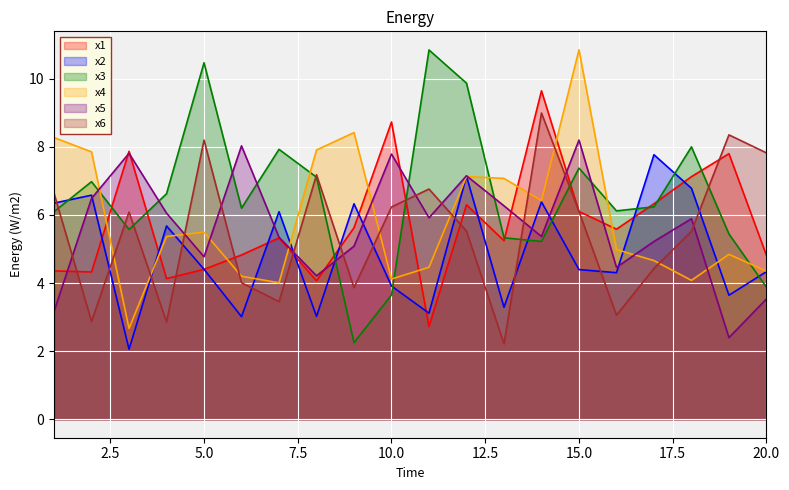

What value does the x4 series have at 10.0?

4.1